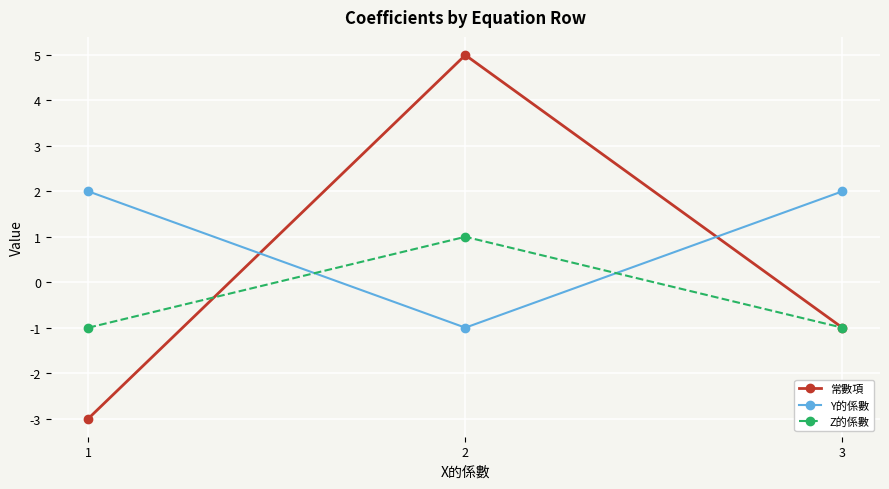

What is the lowest value of the 常數項 series?

-3